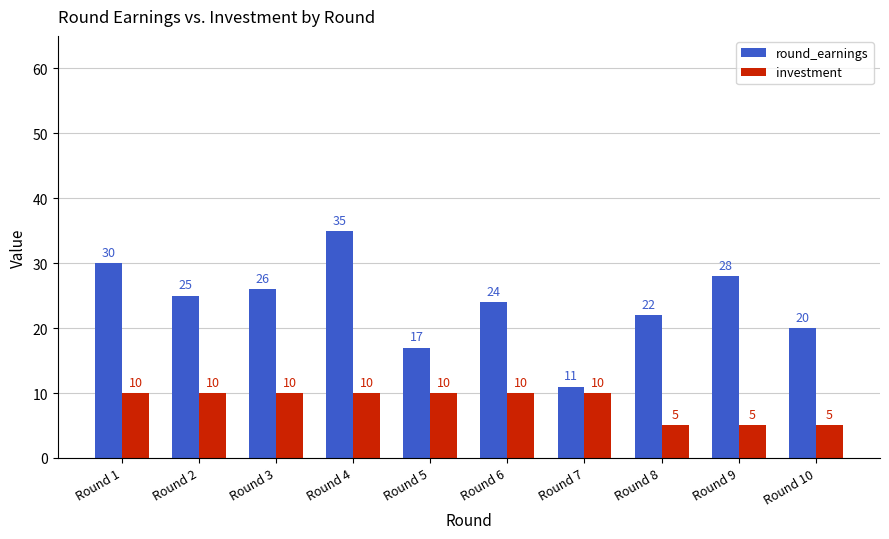

Is the value of round_earnings at Round 2 greater than the value of investment at Round 10?

Yes